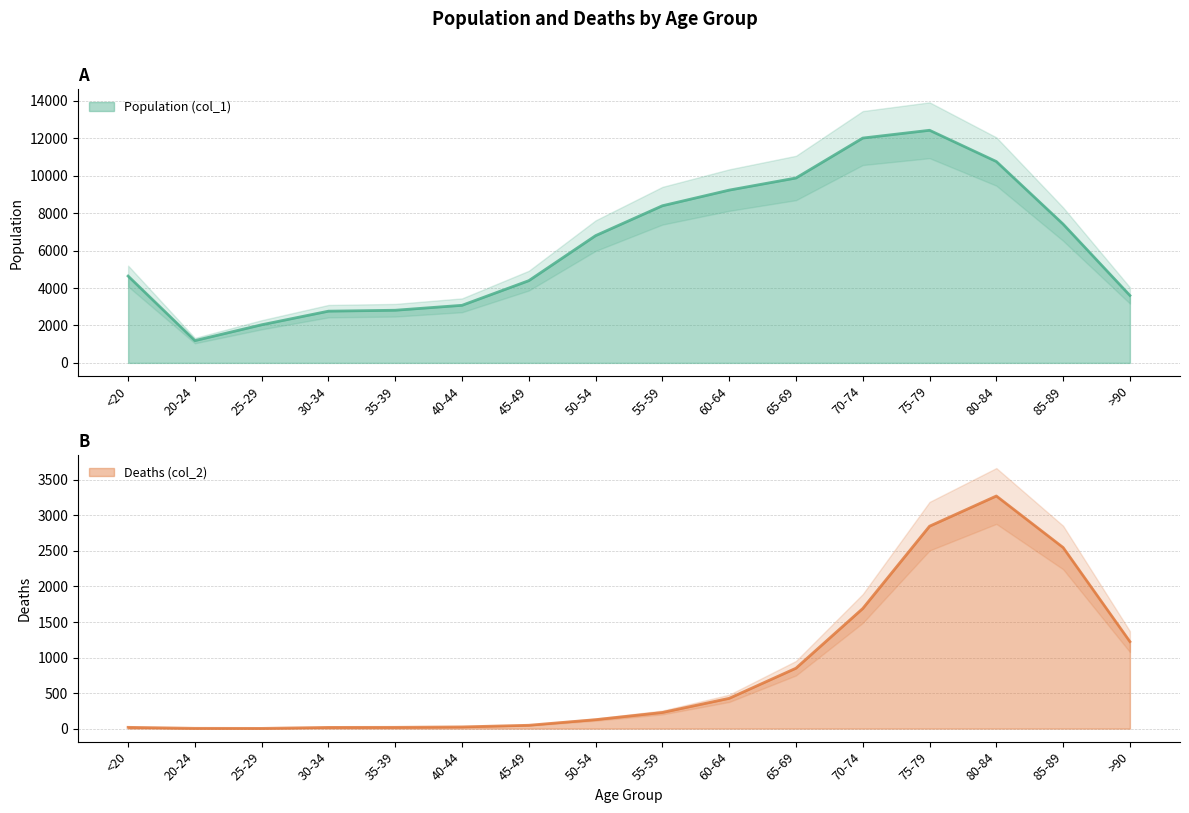

What is the sum of all Population (col_1) values?

101482